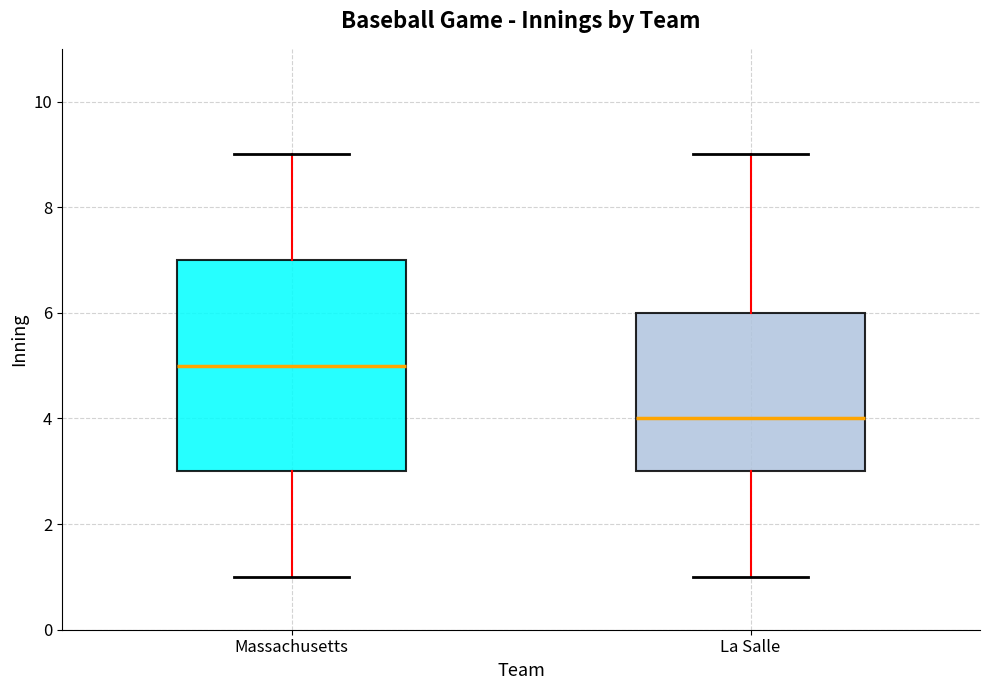

Where is the upper edge of the box for La Salle on the y-axis? The values are not printed on the chart, so give them approximately, as read against the axis.

6